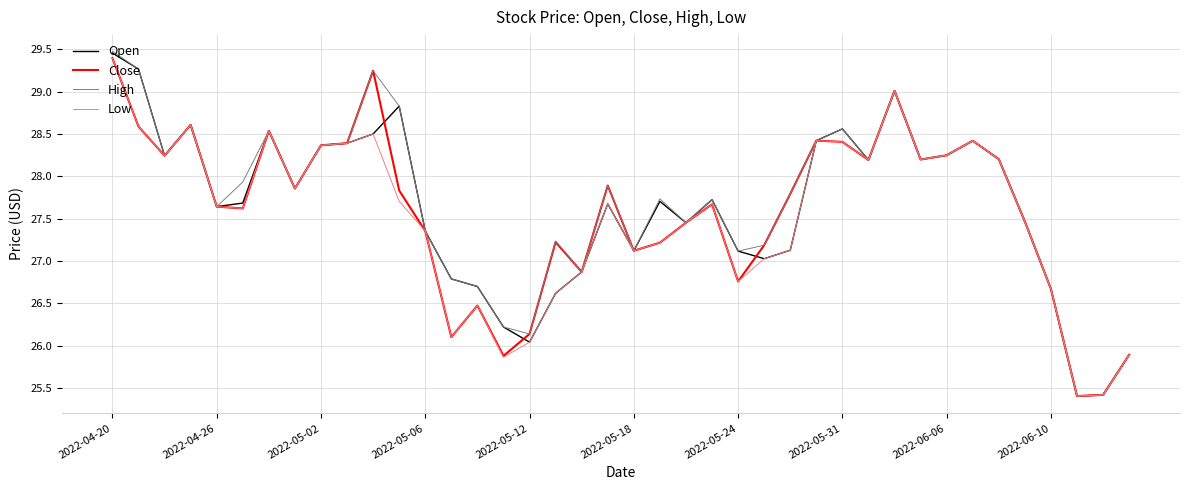

How many series are shown in this chart?

4